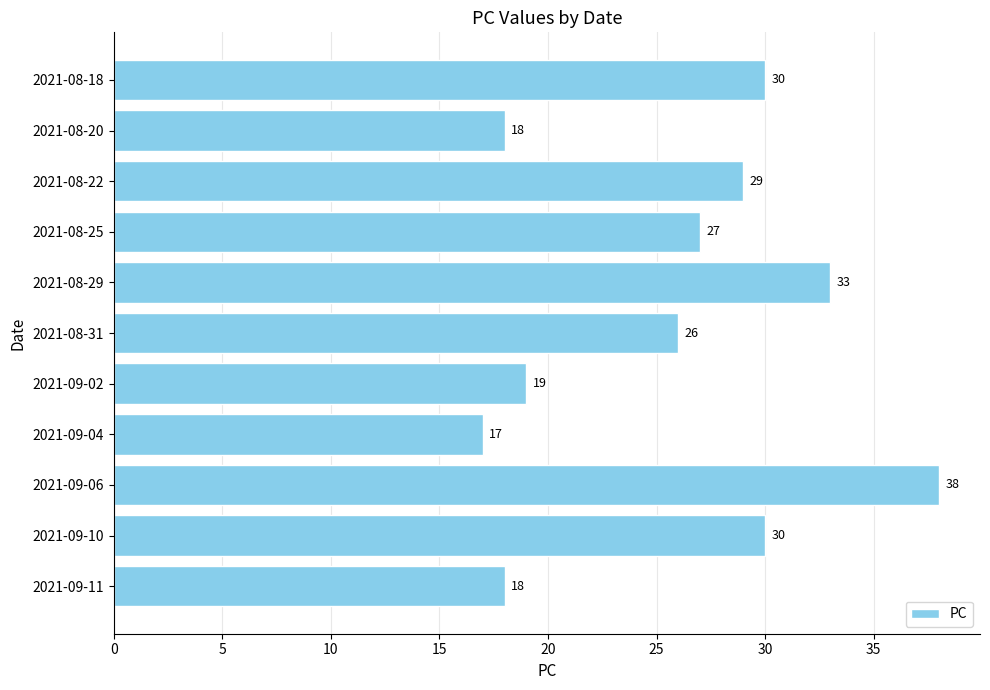

At which category does the chart reach its minimum across all series?

2021-09-04